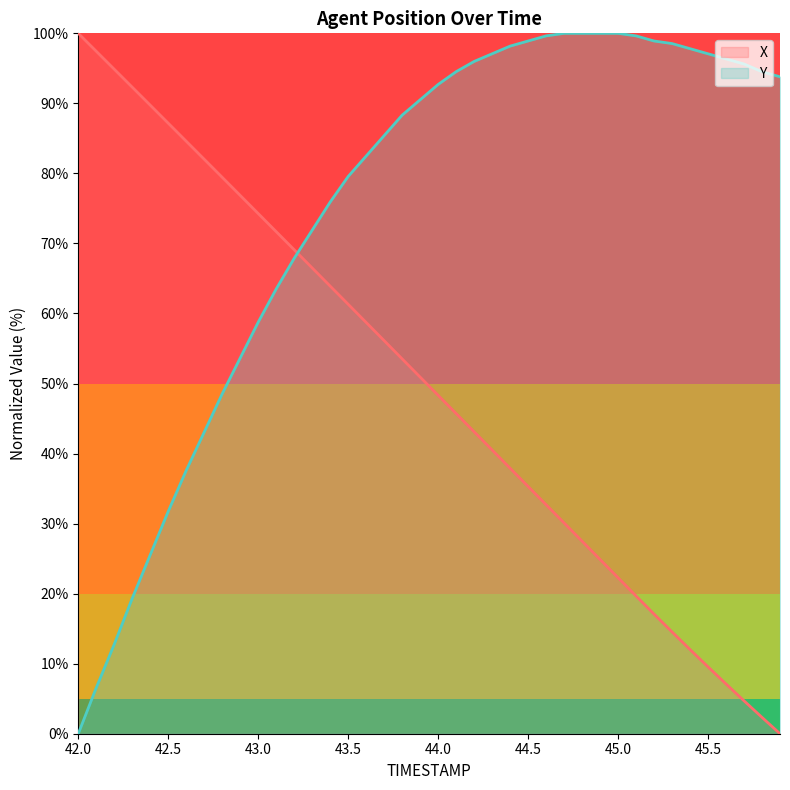

How many categories are shown in the chart?

40